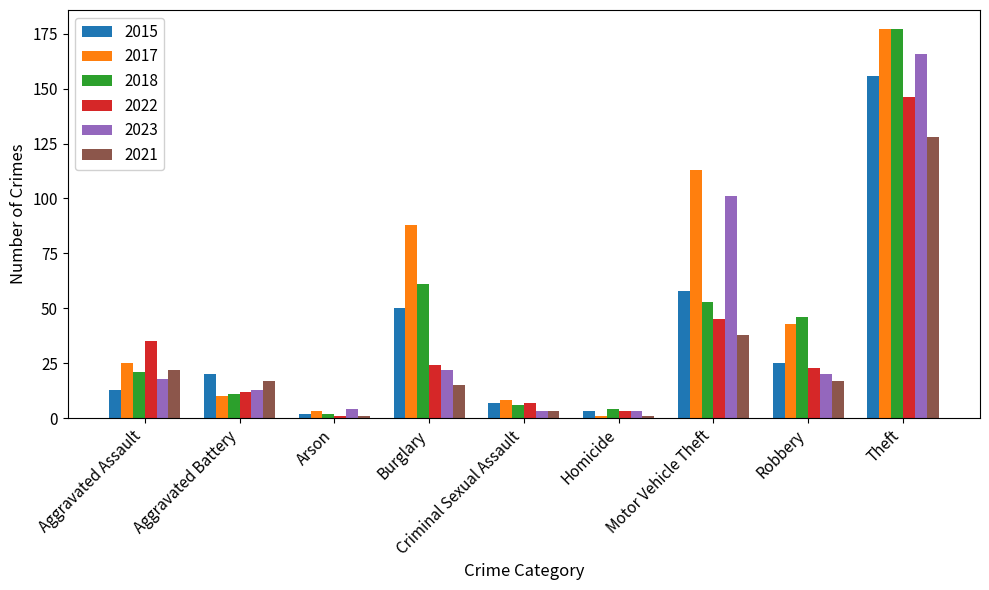

How many groups of bars are there?

9